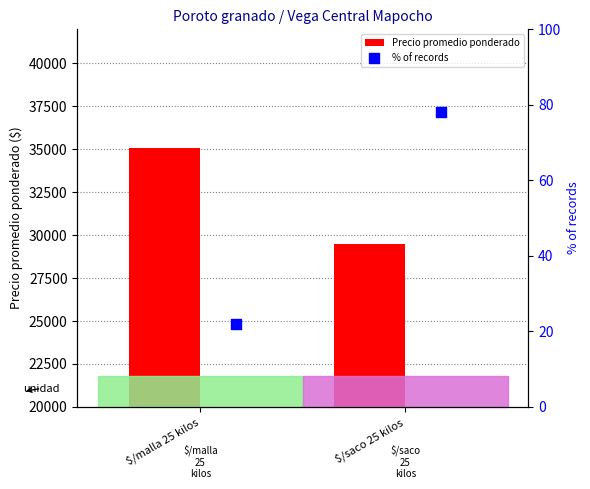

Which series contains the highest Y value?

Precio promedio ponderado